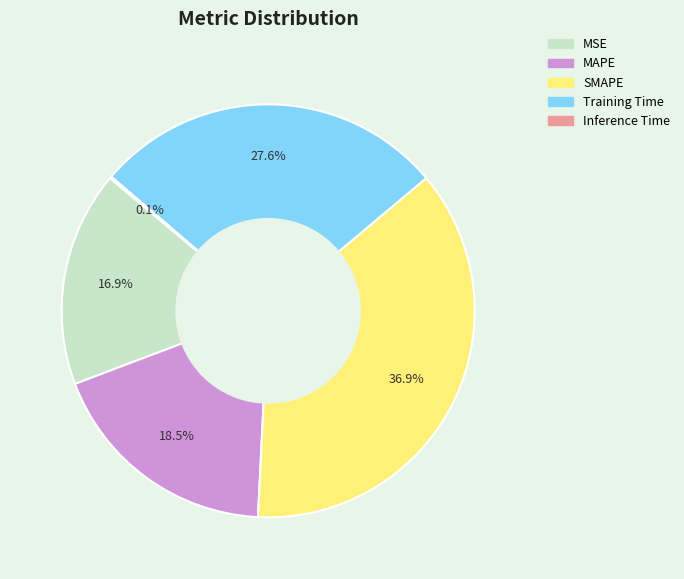

What is the largest slice in the pie chart?

SMAPE